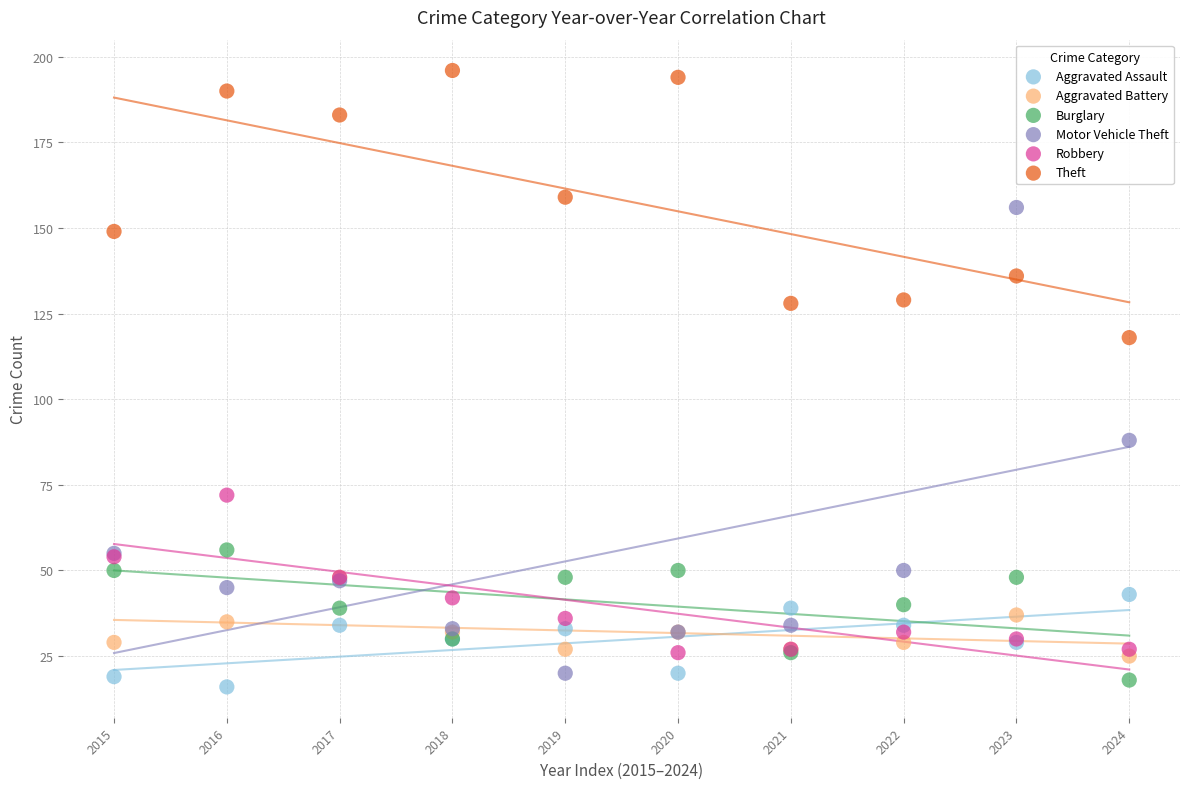

Across all series, what Y value is closest to 106?

118